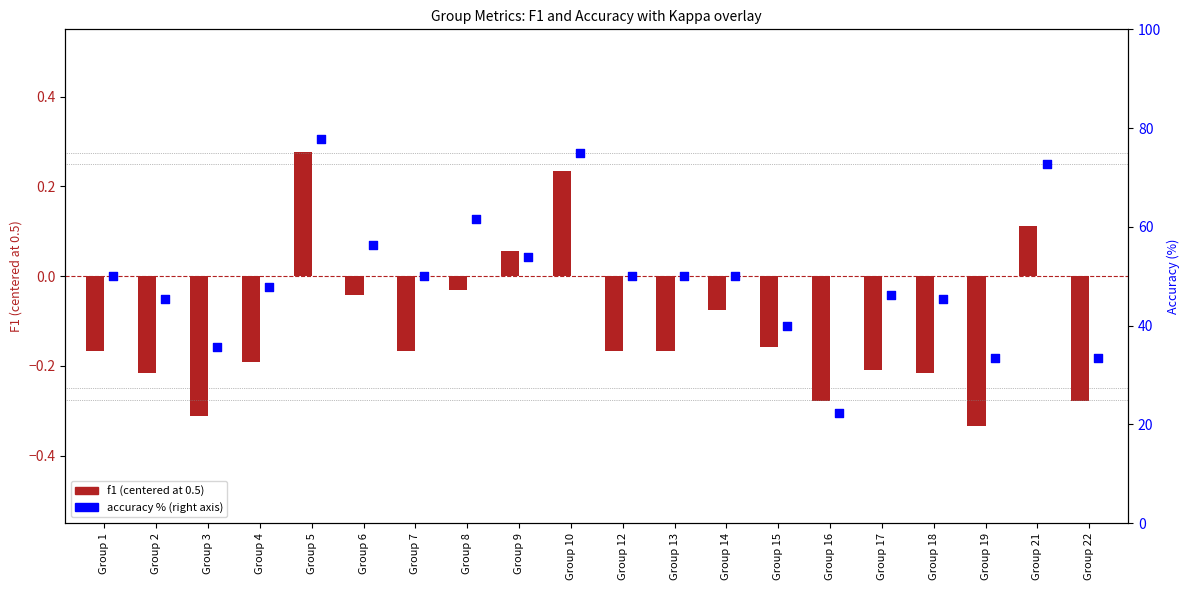

Which series has the largest total across all categories?

accuracy %